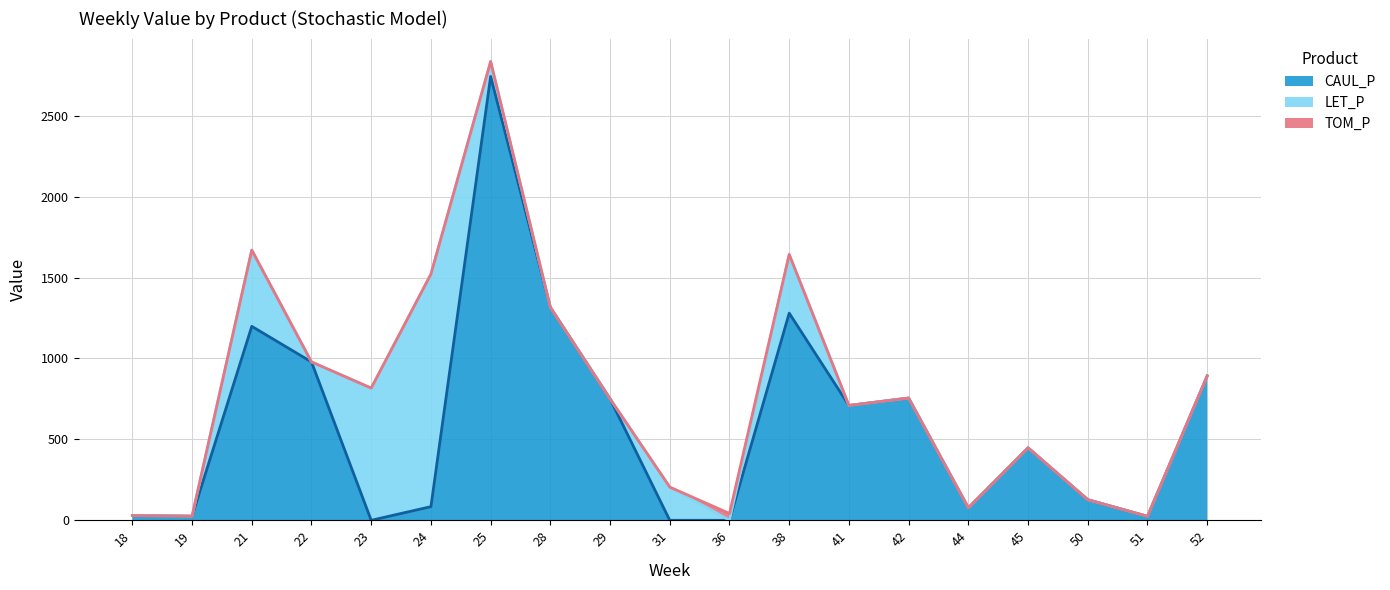

What is the difference between the highest and lowest values at 29?

750.6